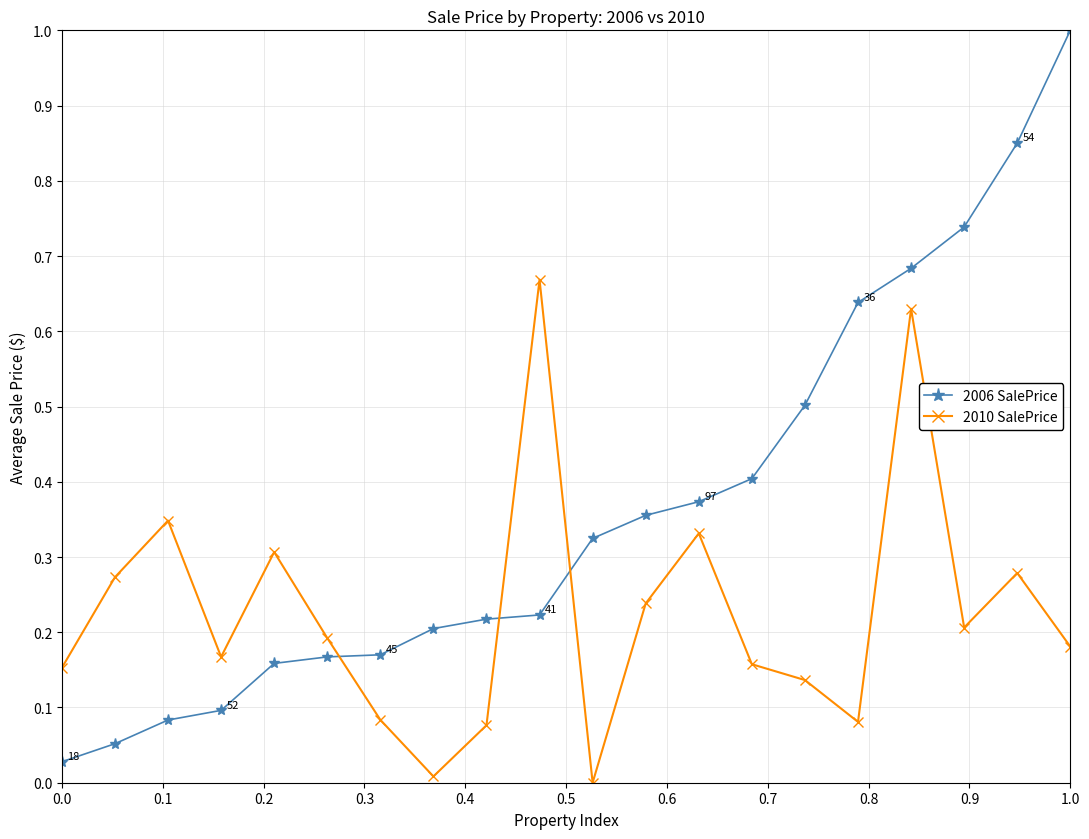

Which series has the widest spread of values?

2006 SalePrice